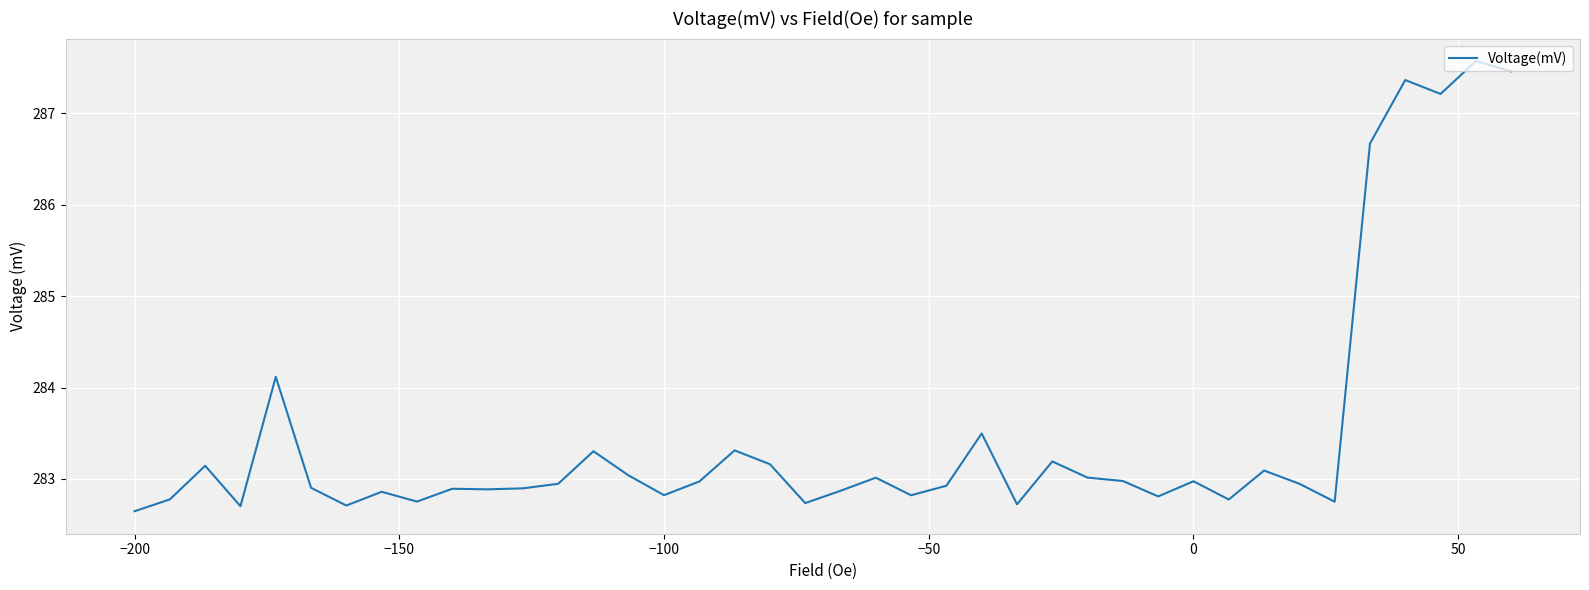

How many lines are shown in the chart?

1